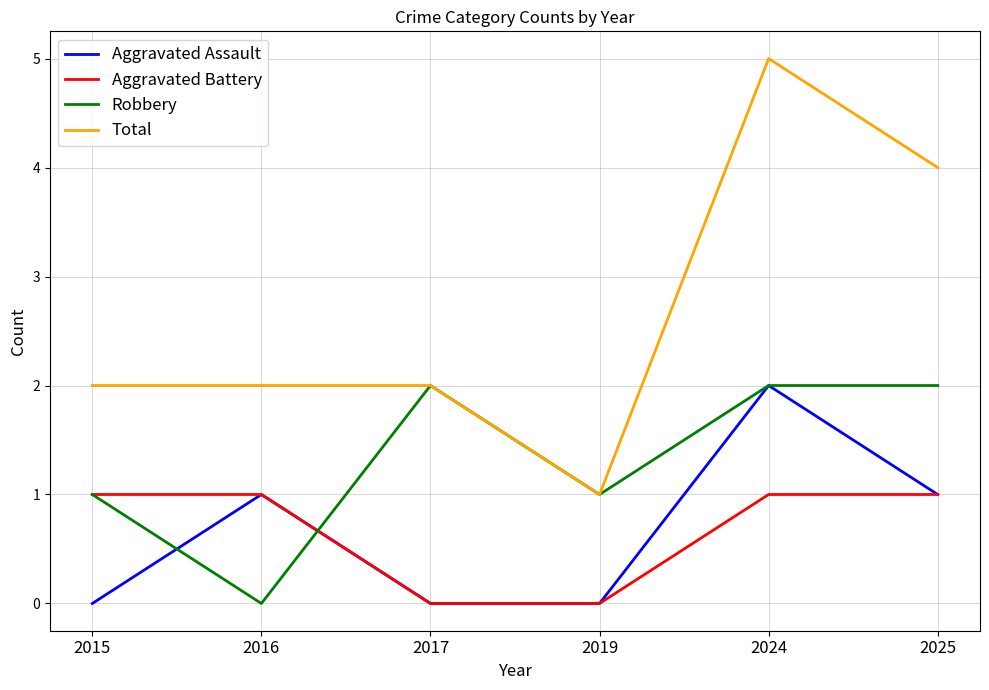

At which category is the sum across all series the highest?

2024